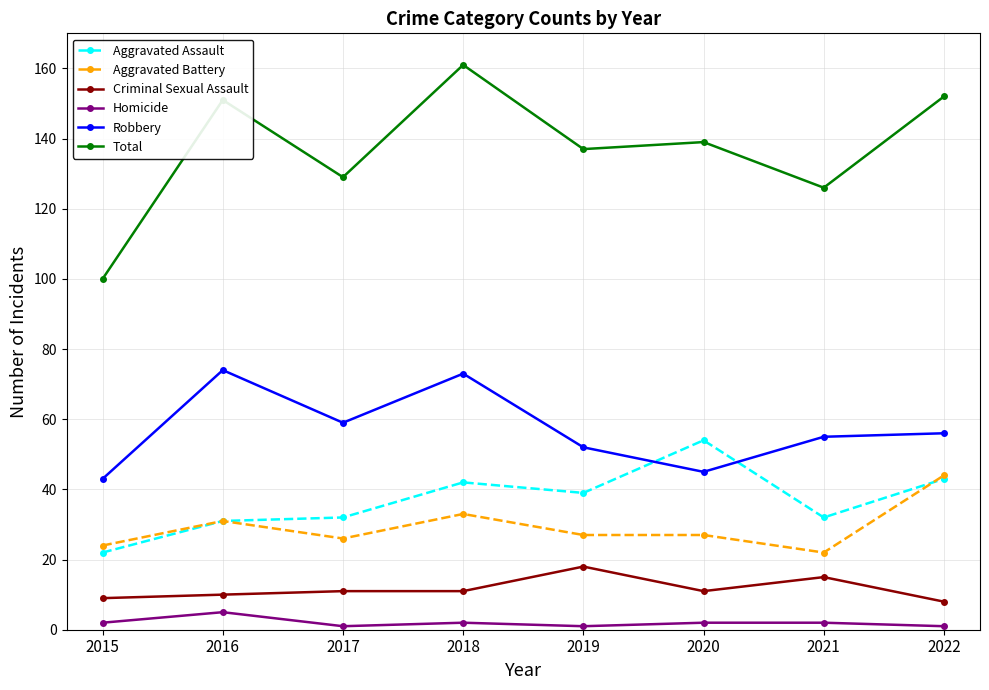

The Aggravated Assault series shows 32 at 2021. True or false?

True